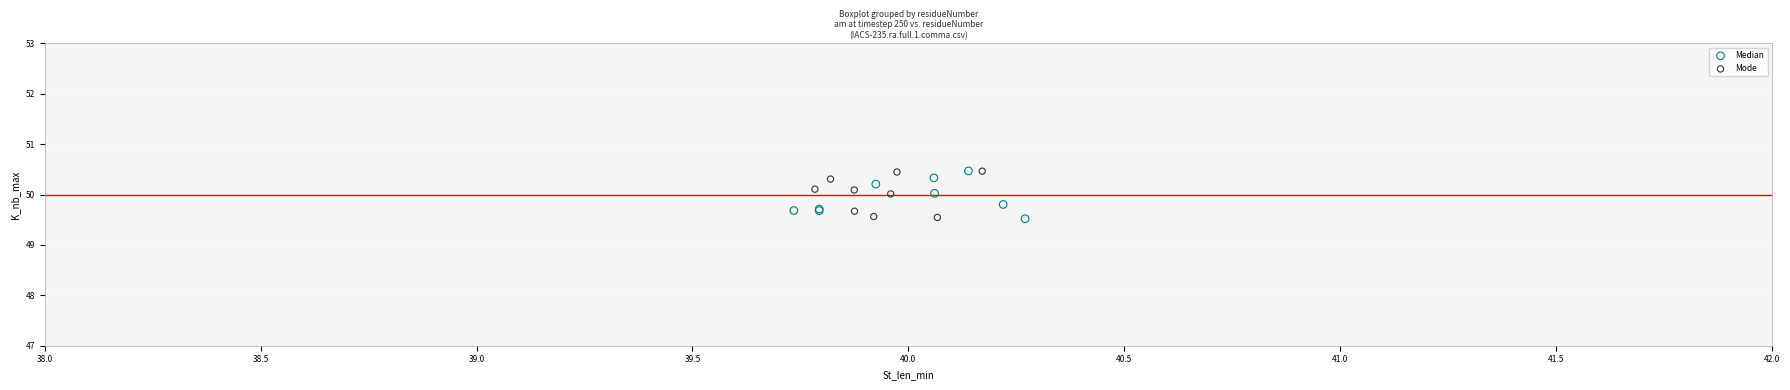

What are all the series names shown in the legend?

Median, Mode